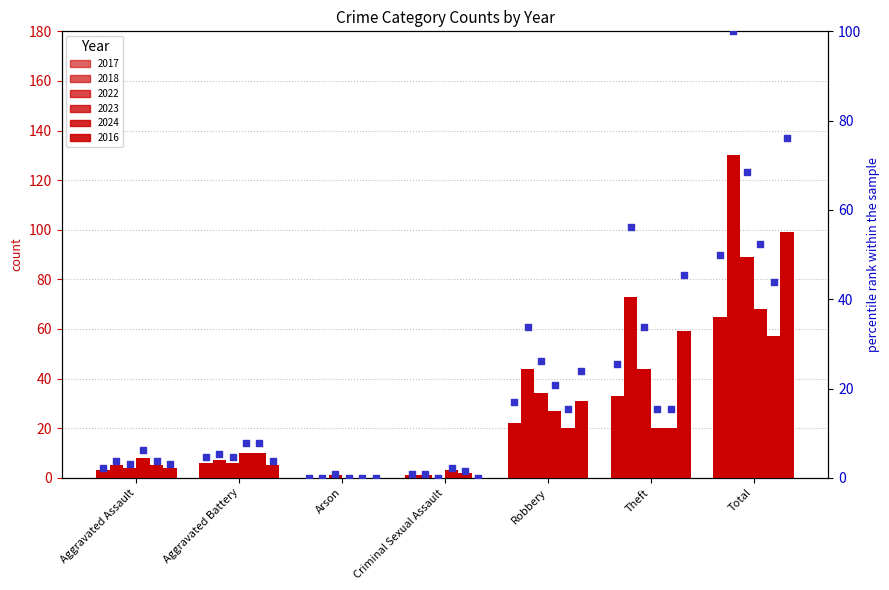

What is the change in value from Aggravated Battery to Criminal Sexual Assault?

-3.8